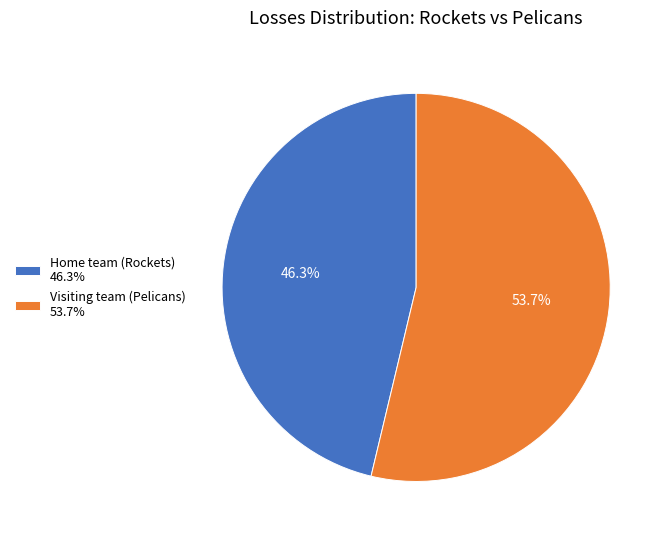

Does any single category account for the majority?

Yes